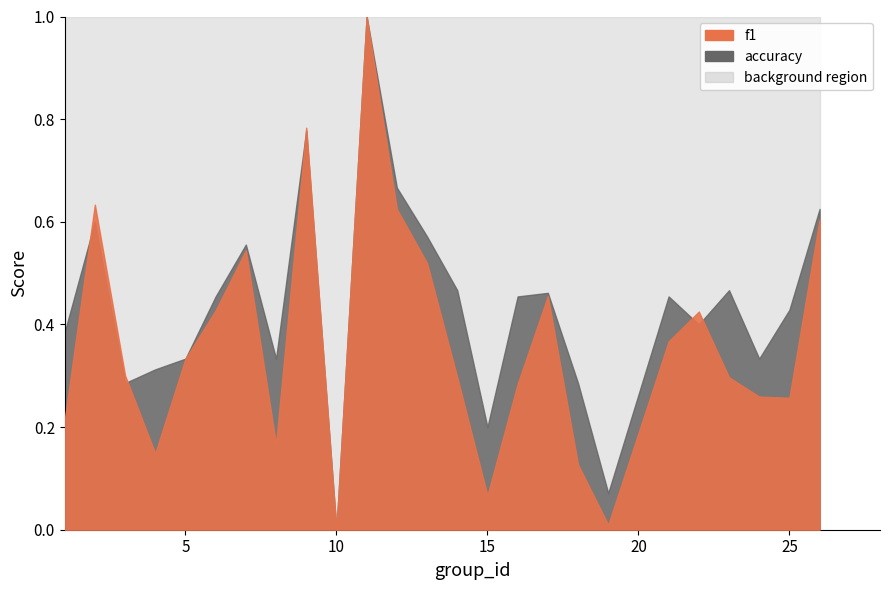

Does the chart display data point markers on the line(s)?

No